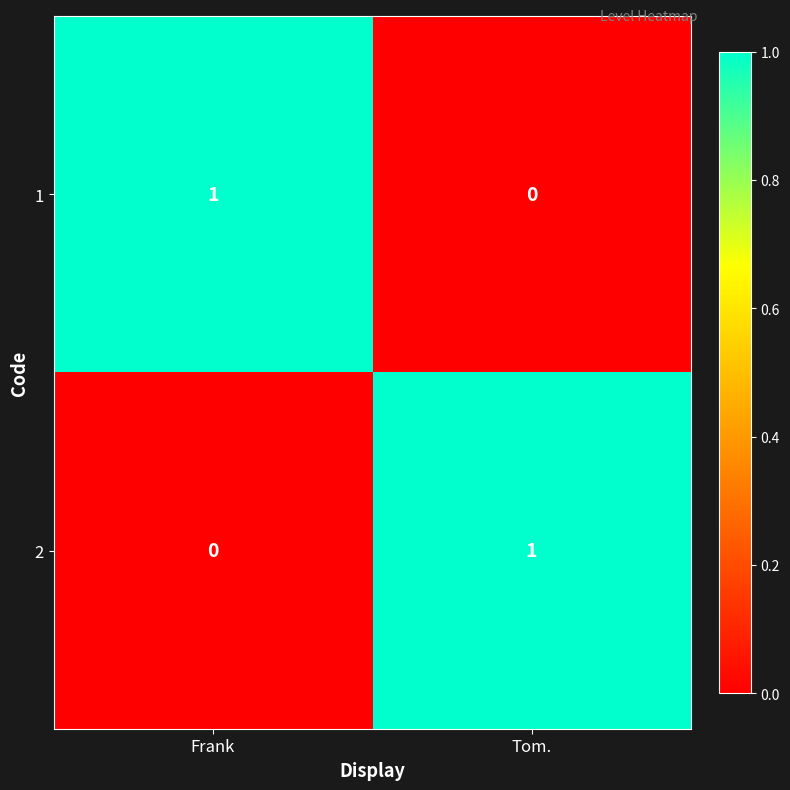

How many positive values does the 1 series have?

1